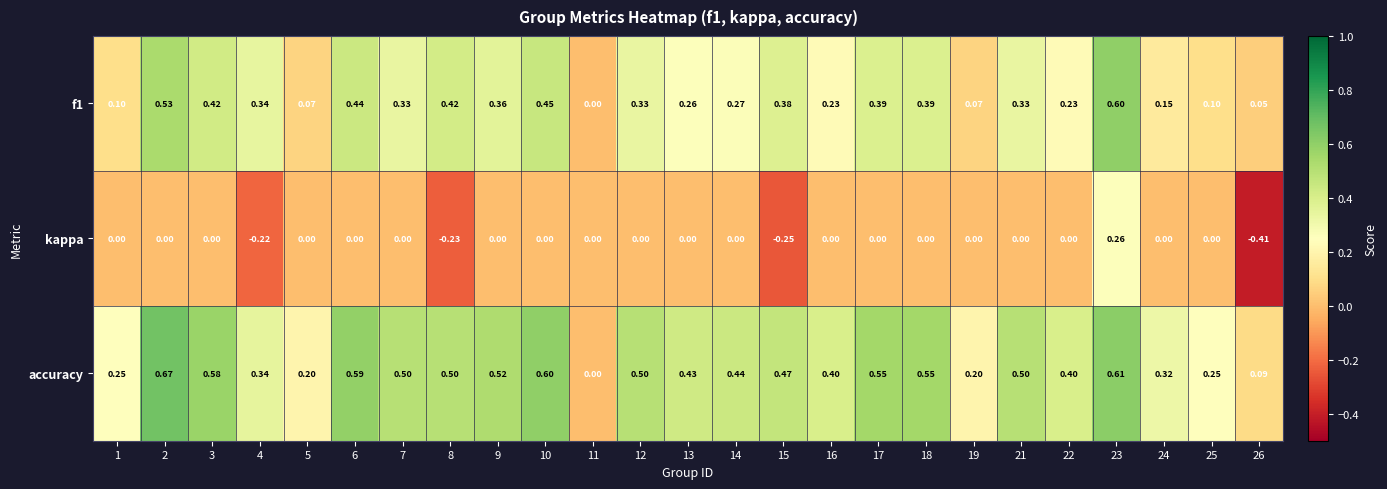

Which series has the largest total across all categories?

accuracy